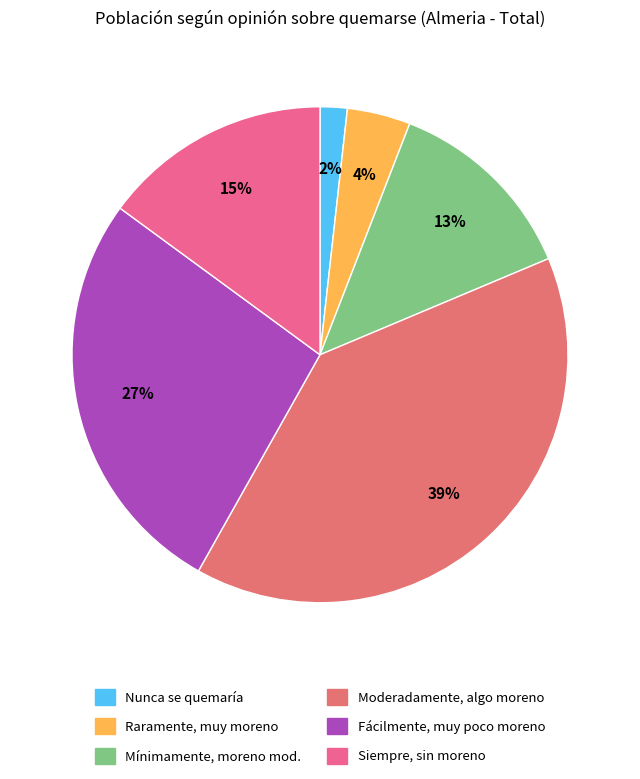

To the nearest percent, what is the average slice percentage?

17%